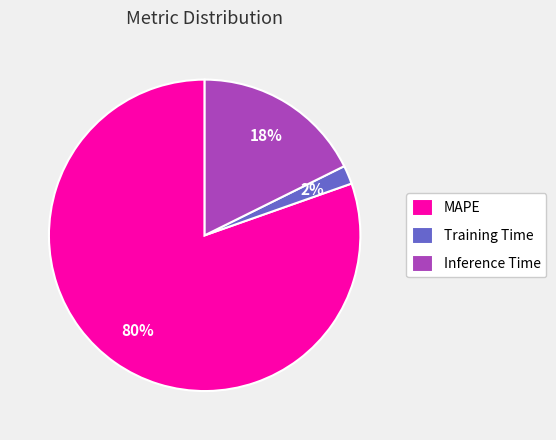

Is it true that Training Time is 9% of the pie?

False